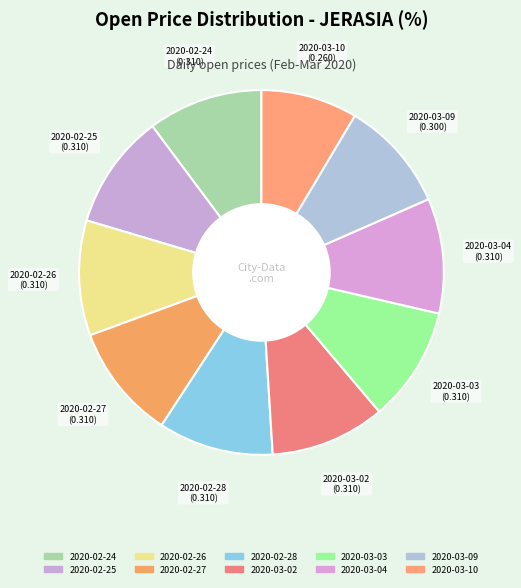

Which slice is the largest?

2020-02-24